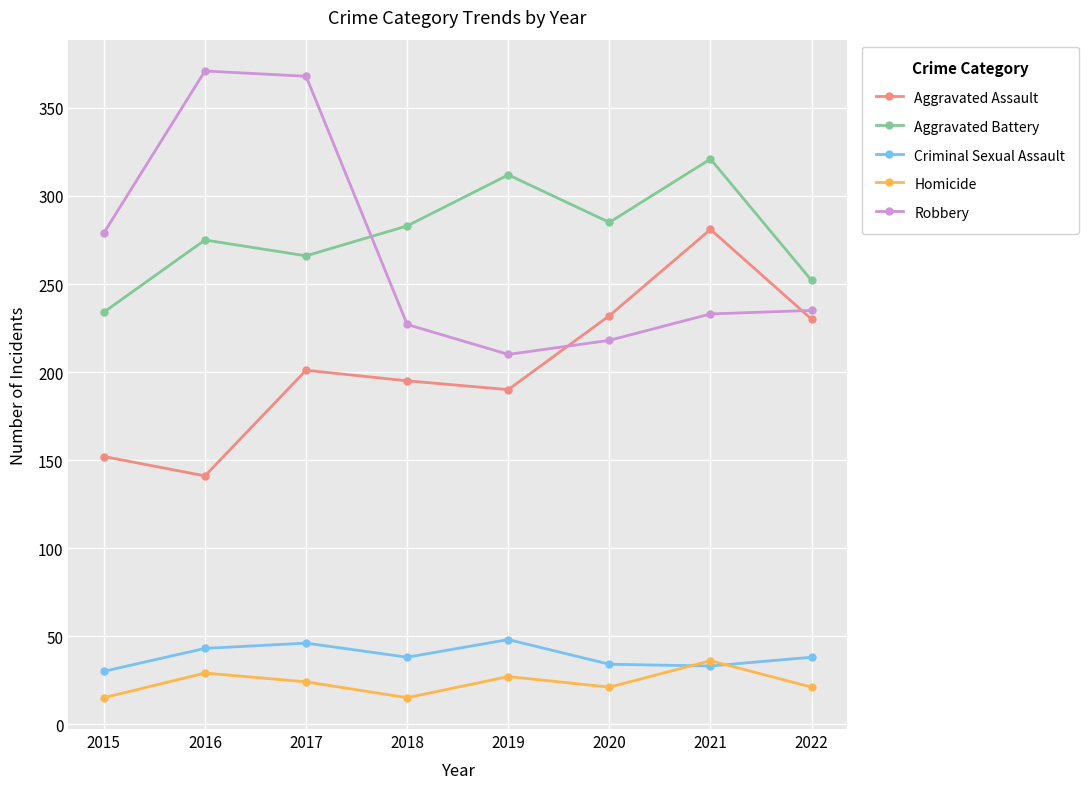

Count the number of categories in the chart.

8